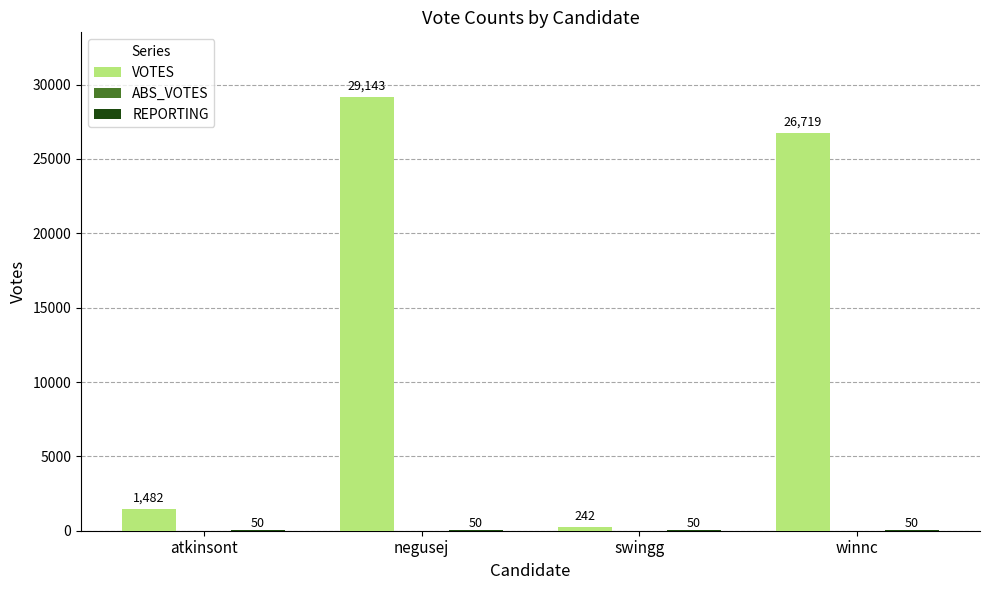

Read the VOTES value at negusej, to the nearest 50.

29150